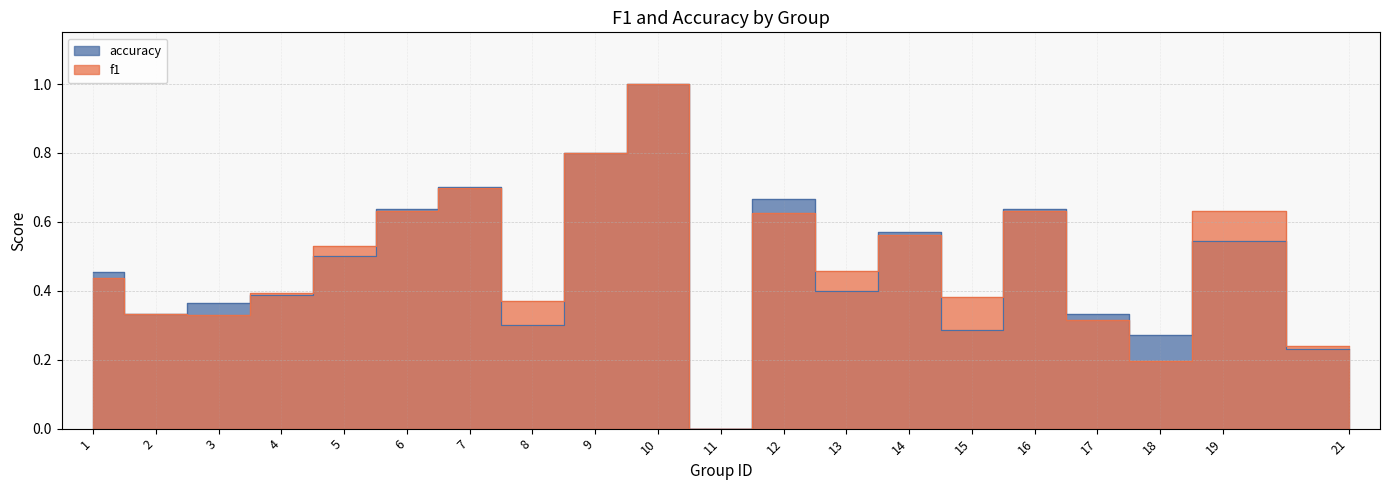

True or false: accuracy has a value of 0.6 at 10.

False